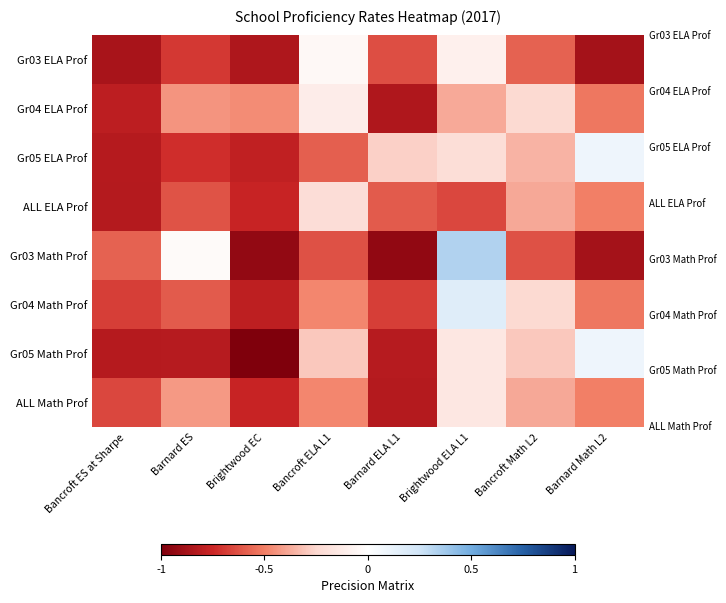

Which series has the widest spread of values?

Gr03 Math Prof